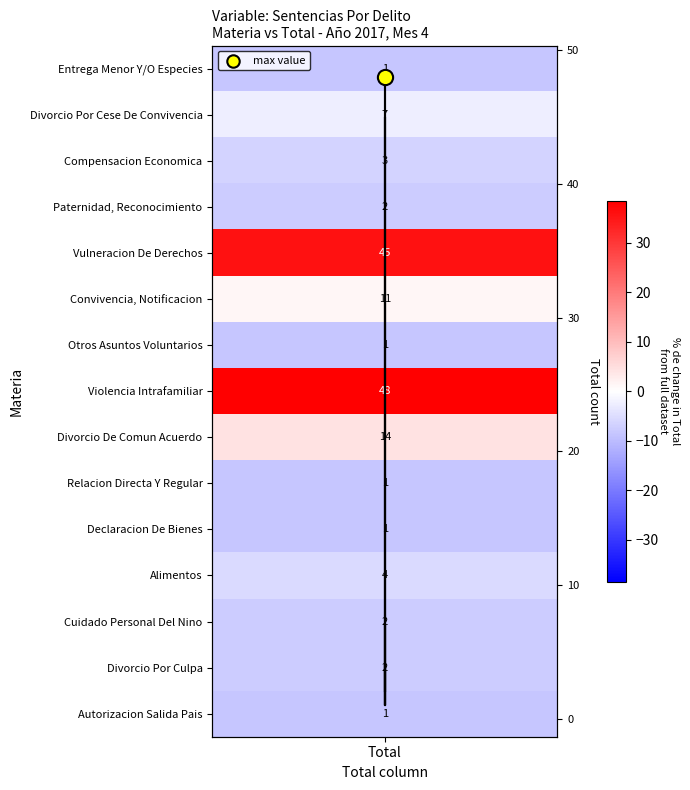

Reading left to right, list all the values displayed in this chart.

1	7	3	2	45	11	1	48	14	1	1	4	2	2	1